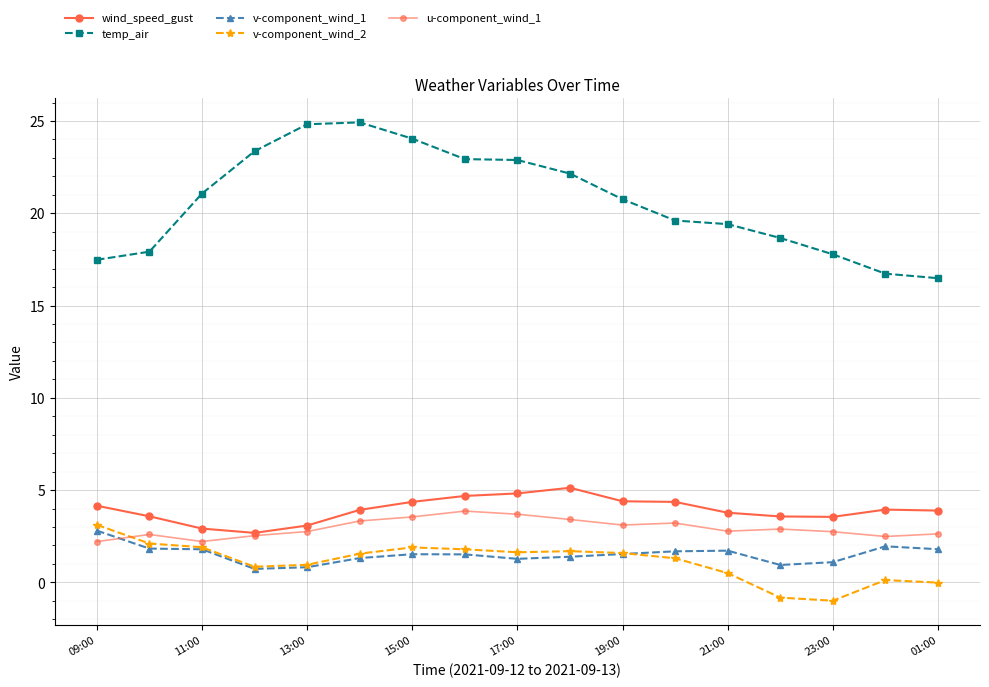

How many lines are shown in the chart?

5